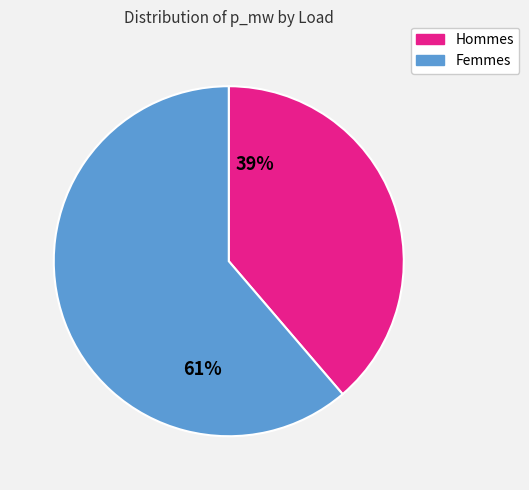

To the nearest percent, what is the average slice percentage?

50%